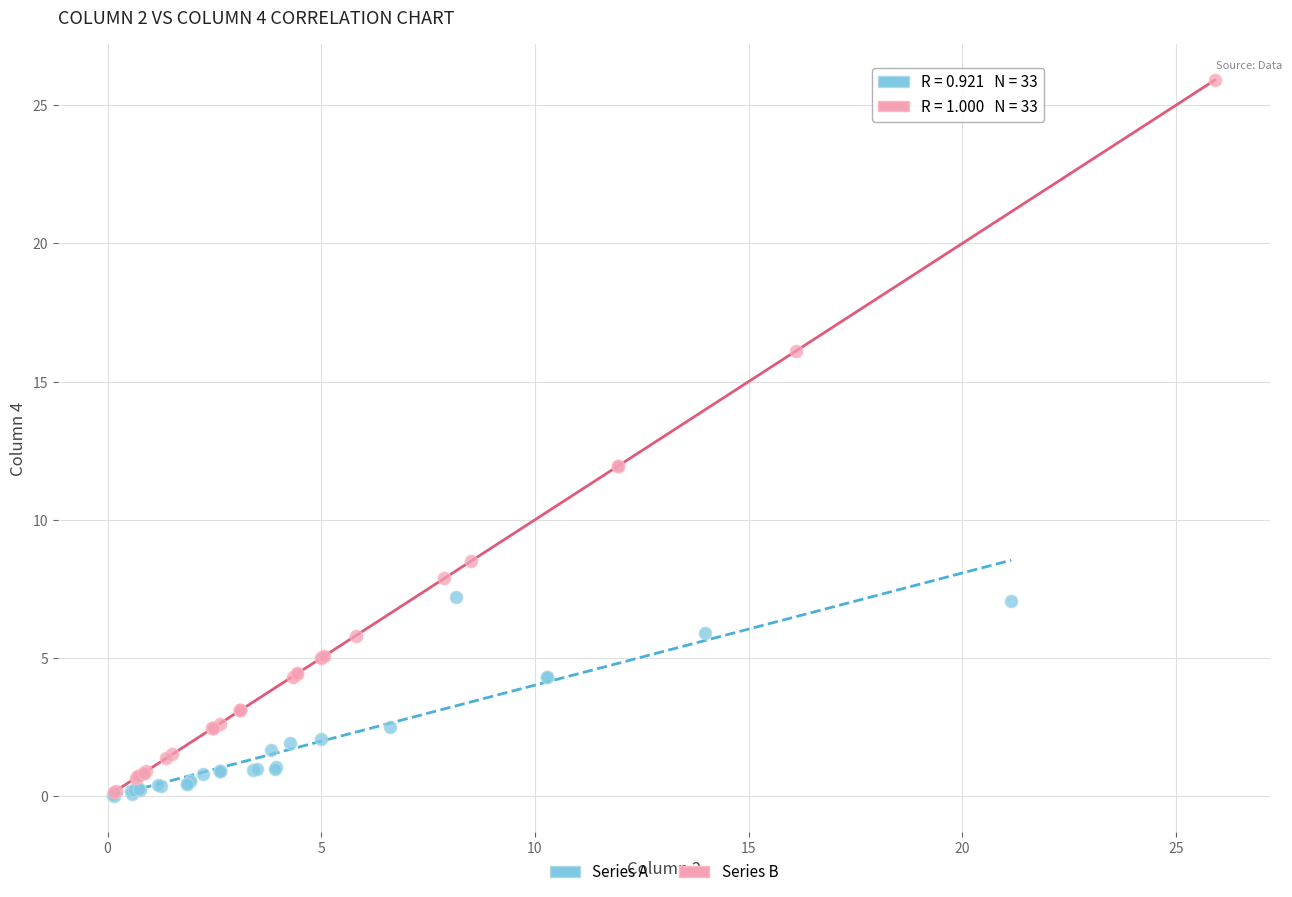

Which series contains the highest Y value?

Series B